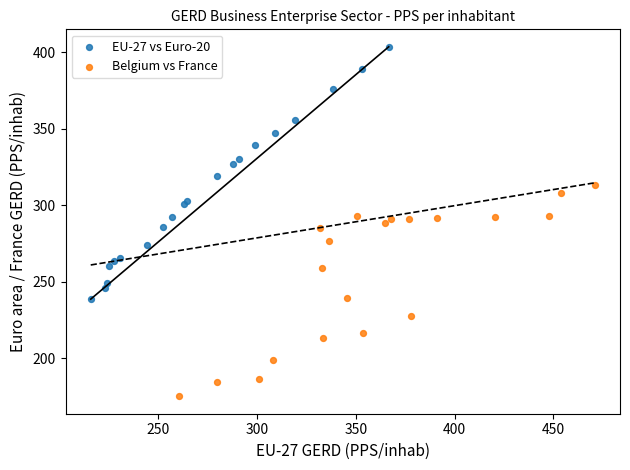

What are all the series names shown in the legend?

EU-27 vs Euro-20, Belgium vs France